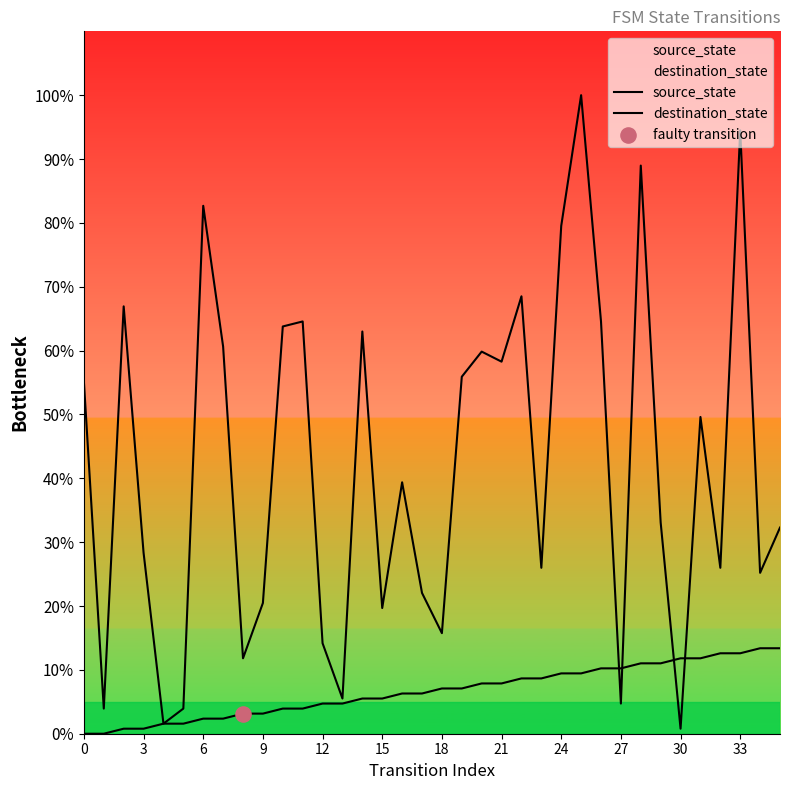

Is the value of source_state at 30 greater than the value of destination_state at 21?

No